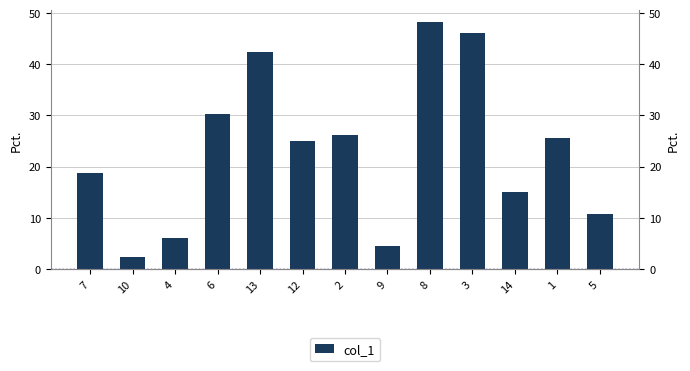

How many data points are less than 24?

6